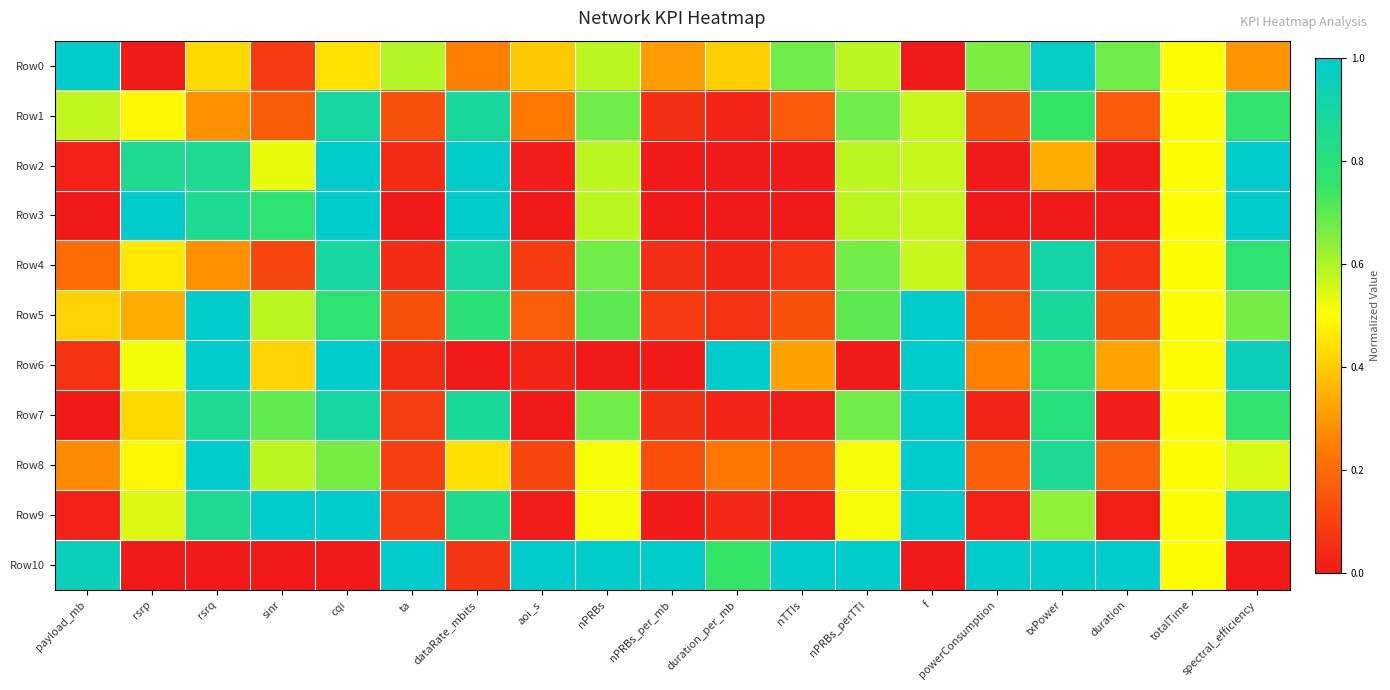

Rank the series by their maximum value, from highest to lowest.

Row0, Row2, Row3, Row5, Row6, Row7, Row8, Row9, Row10, Row4, Row1